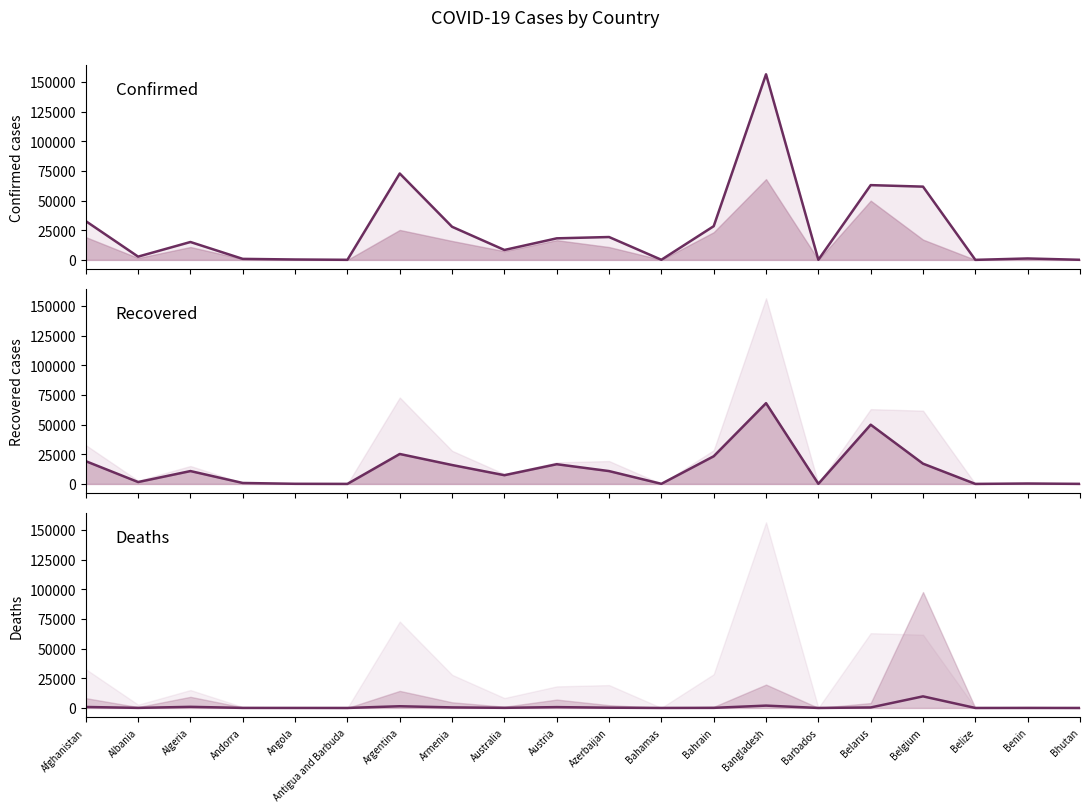

The value of Recovered at Barbados is 90. True or false?

True